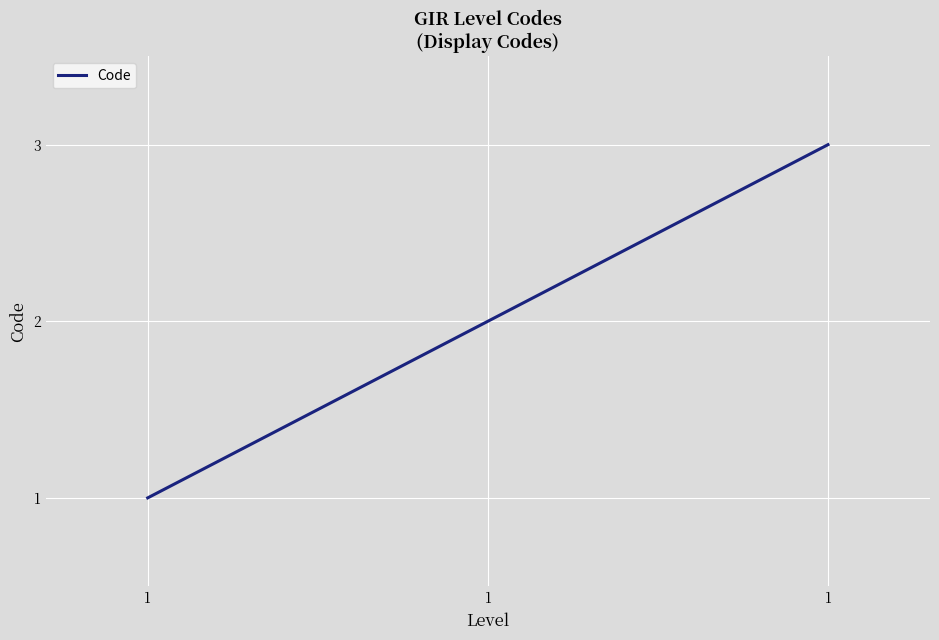

At which category does the chart reach its peak across all series?

1